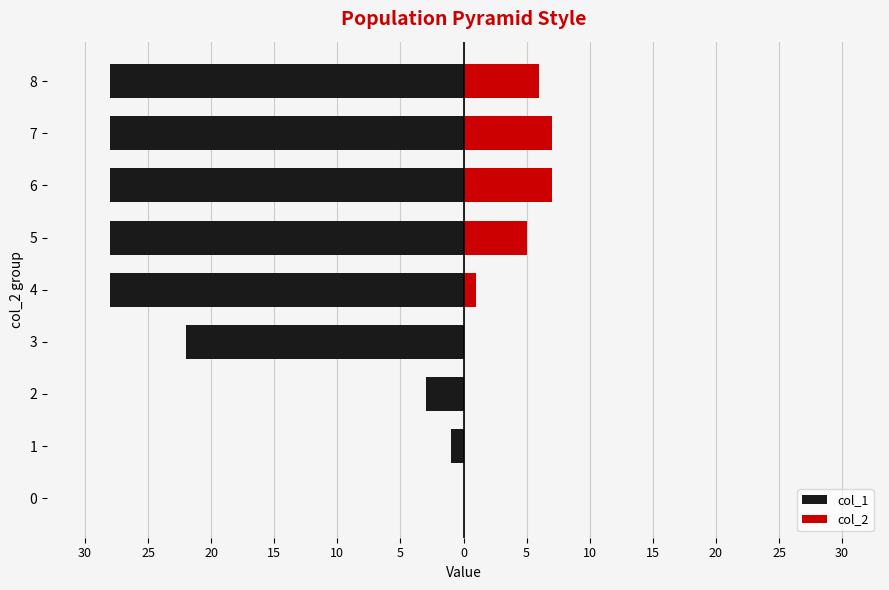

What are all the series names shown in the legend?

col_1, col_2